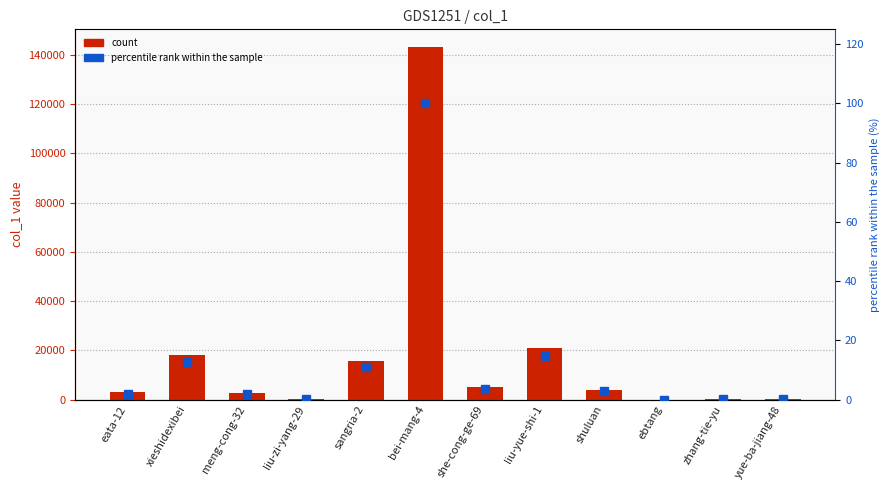

What is the label of the 12th bar from the right?

eata-12